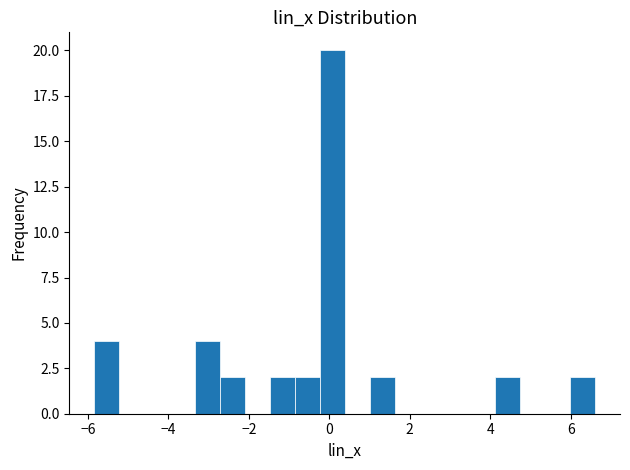

Around what value on the x-axis is the tallest bar? Give the approximate position of its centre, as read against the axis.

0.0